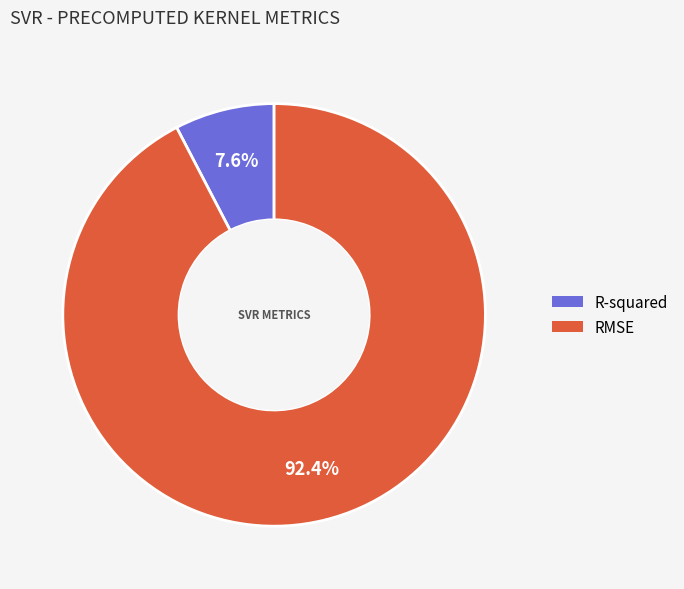

Combined, do R-squared and RMSE account for over 50%?

Yes